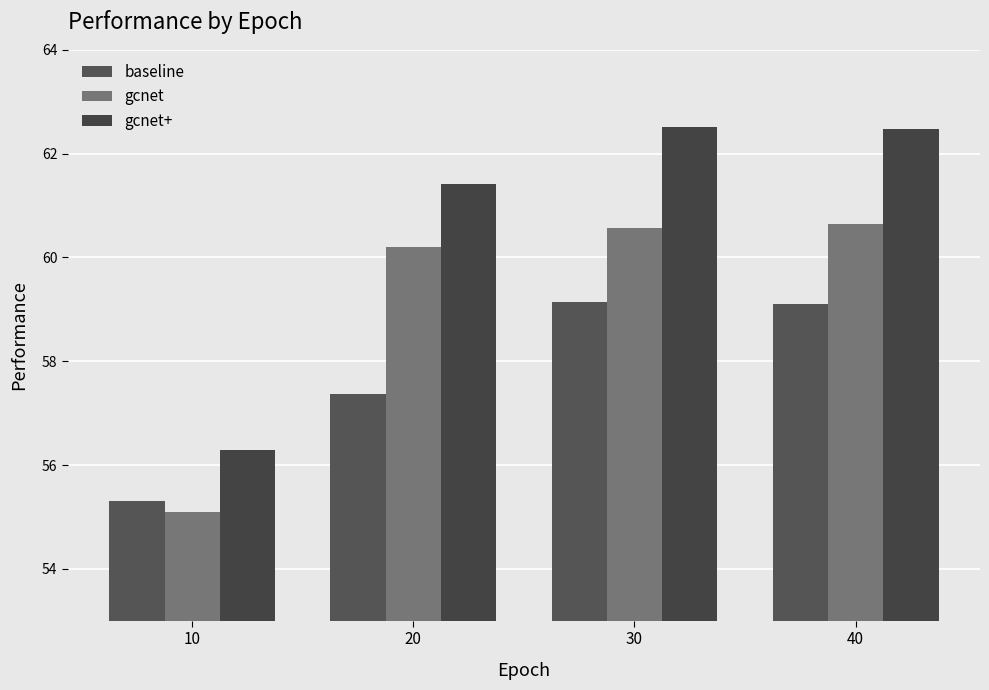

What is the difference between the second highest and second lowest values in the baseline series?

1.7